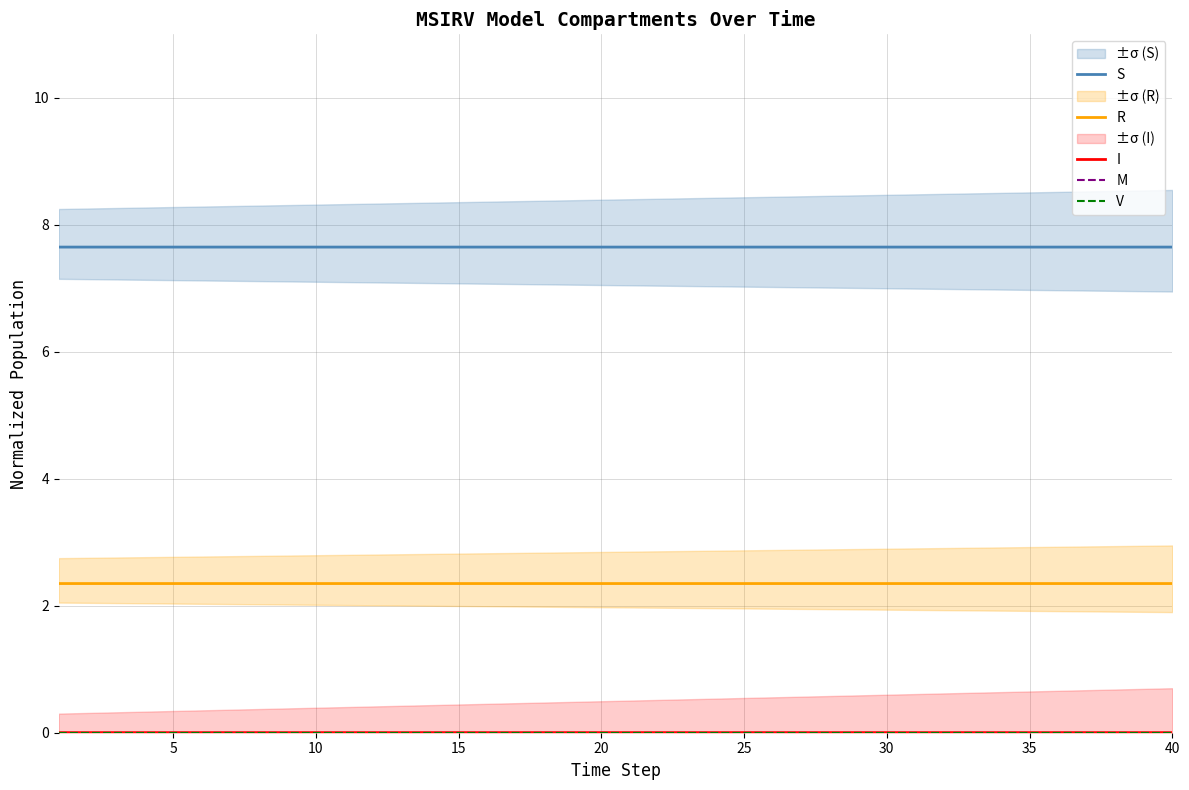

Does the chart display data point markers on the line(s)?

No